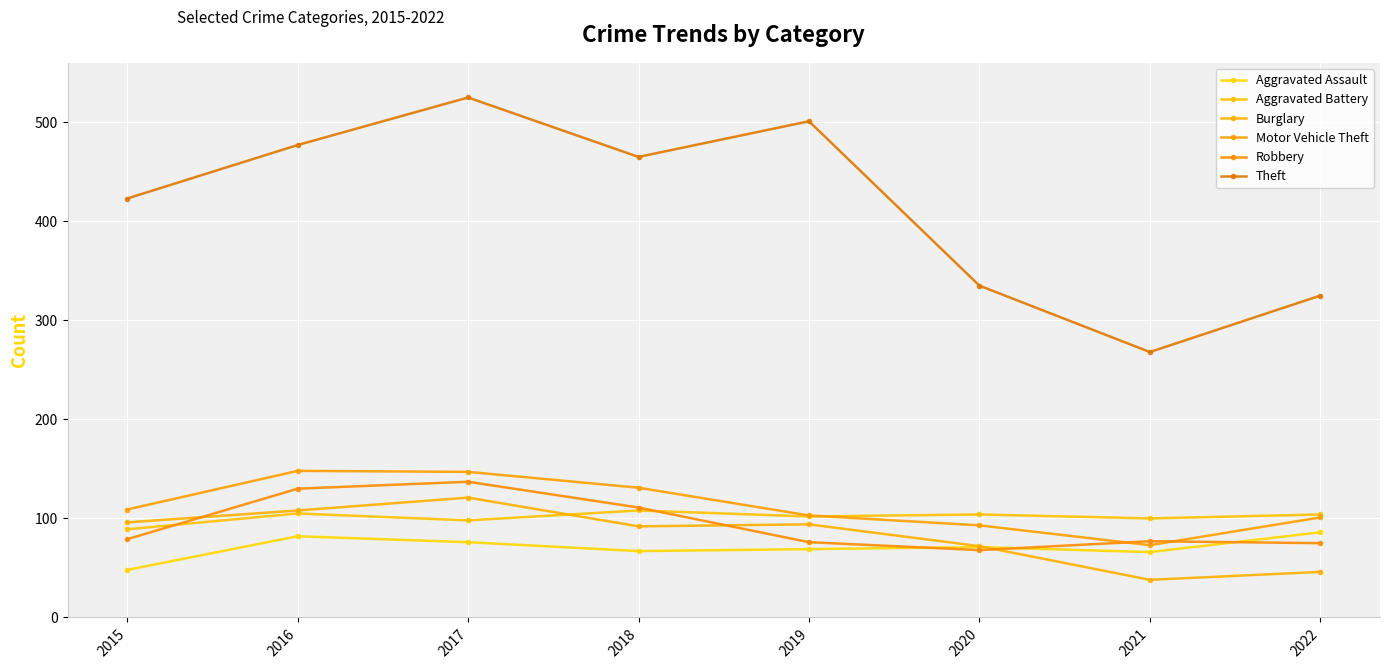

Reading right to left, list all the values displayed in this chart.

Aggravated Assault: 2022=86	2021=66	2020=71	2019=69	2018=67	2017=76	2016=82	2015=48
Aggravated Battery: 2022=104	2021=100	2020=104	2019=102	2018=108	2017=98	2016=105	2015=89
Burglary: 2022=46	2021=38	2020=72	2019=94	2018=92	2017=121	2016=108	2015=96
Motor Vehicle Theft: 2022=101	2021=73	2020=93	2019=103	2018=131	2017=147	2016=148	2015=109
Robbery: 2022=75	2021=77	2020=68	2019=76	2018=111	2017=137	2016=130	2015=79
Theft: 2022=325	2021=268	2020=335	2019=501	2018=465	2017=525	2016=477	2015=423